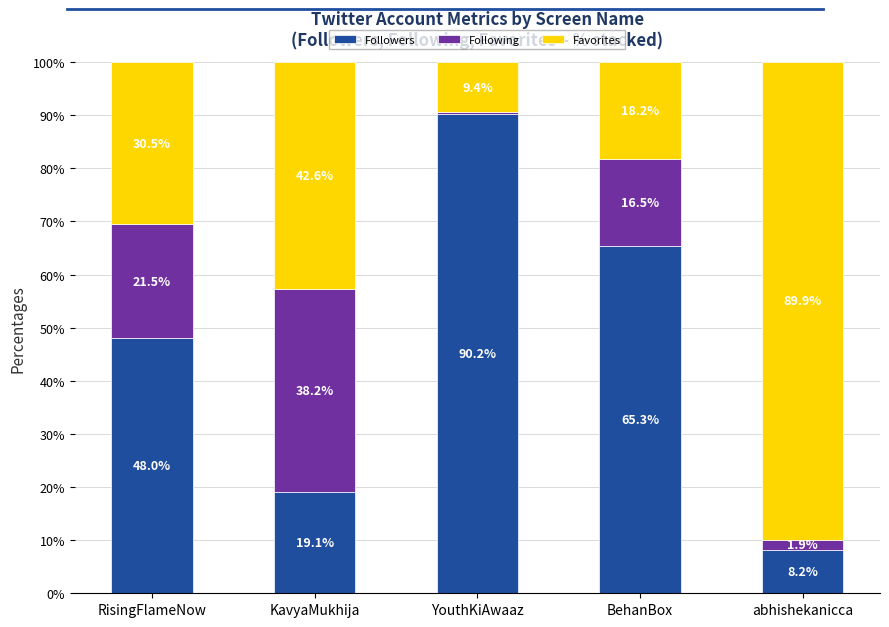

True or false: Followers has a value of 48.0 at RisingFlameNow.

True